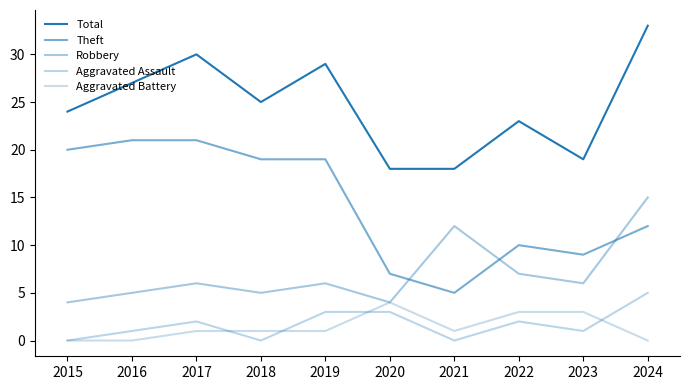

Rank the series by their maximum value, from lowest to highest.

Aggravated Battery, Aggravated Assault, Robbery, Theft, Total